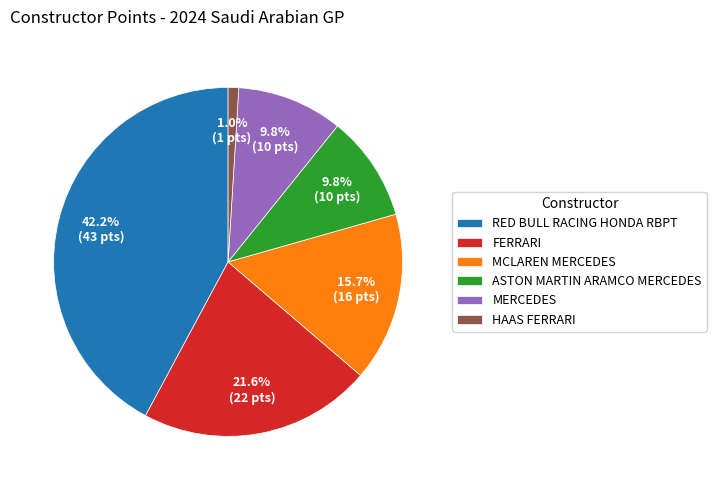

Does any single category account for the majority?

No